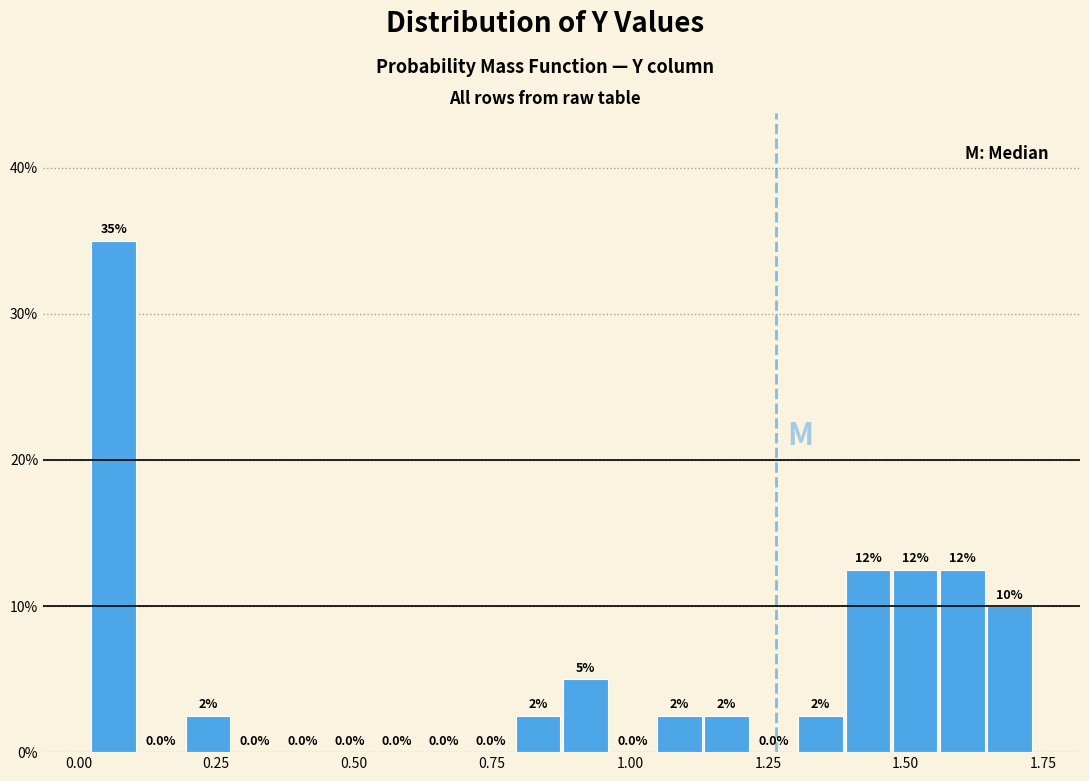

Read against the x-axis, roughly where is the centre of the tallest bar?

0.05